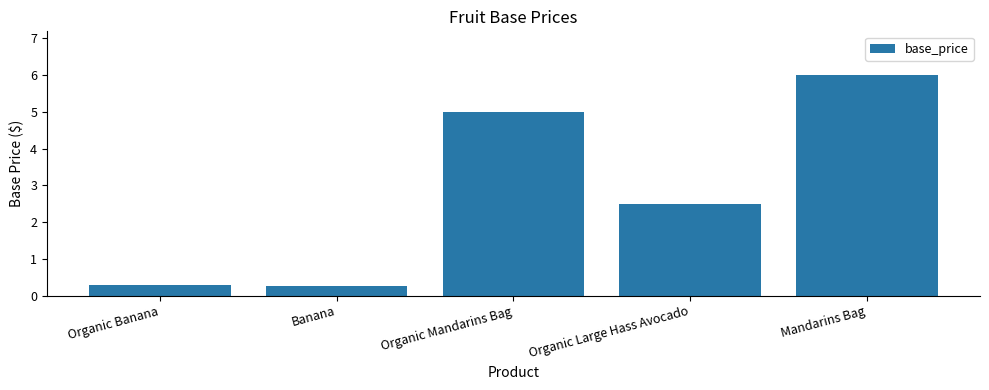

Are the bars grouped side by side (vs. stacked)?

No